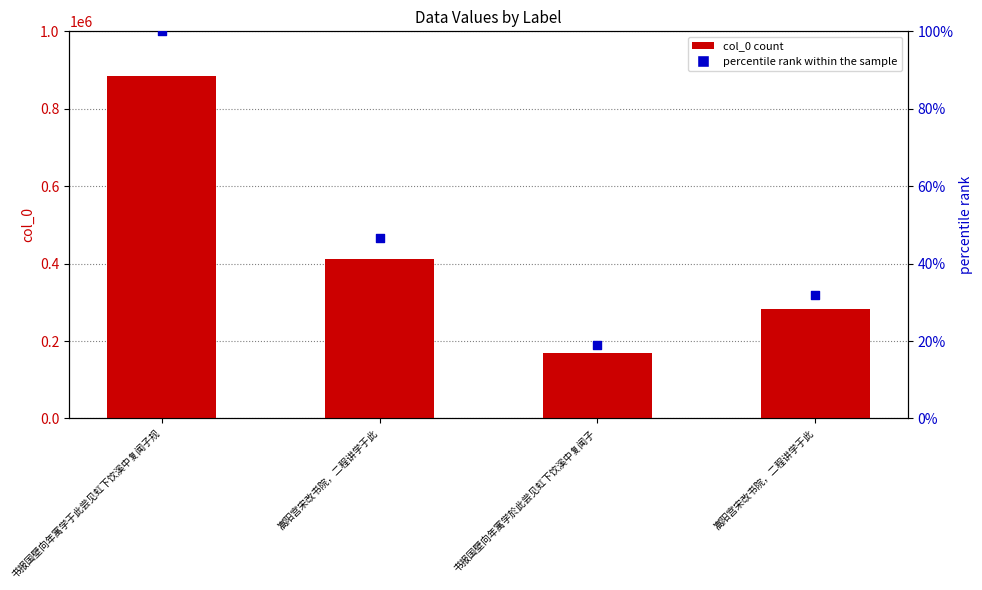

At how many categories does at least one series exceed 92714?

4